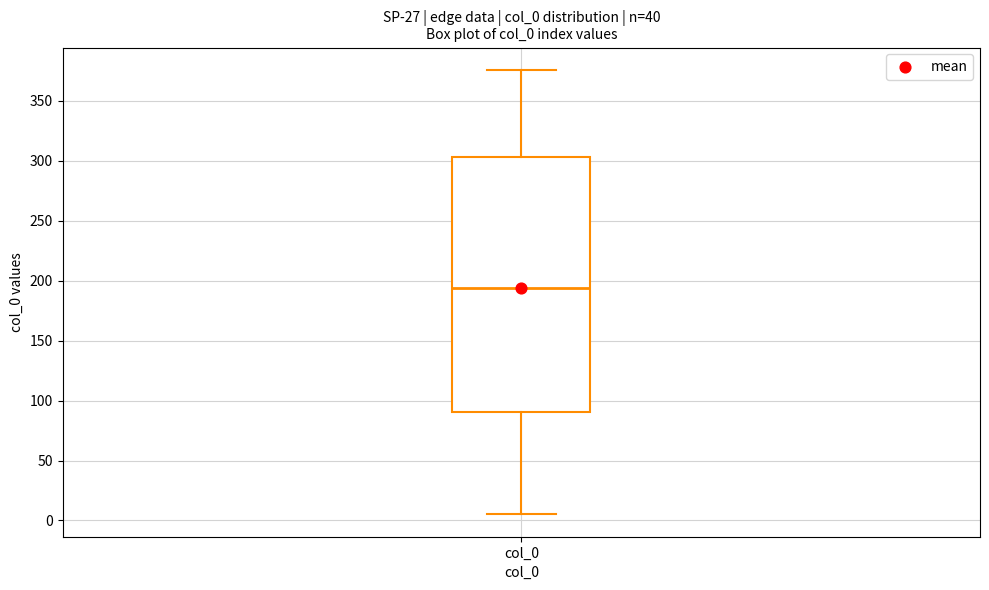

Transcribe this box plot: give where the median line is, the range the box spans, and where the two whiskers end, as read against the y-axis. The values are not printed on the chart, so give them approximately, as read against the axis.

median 195, box 90 to 305, whiskers 5 to 375